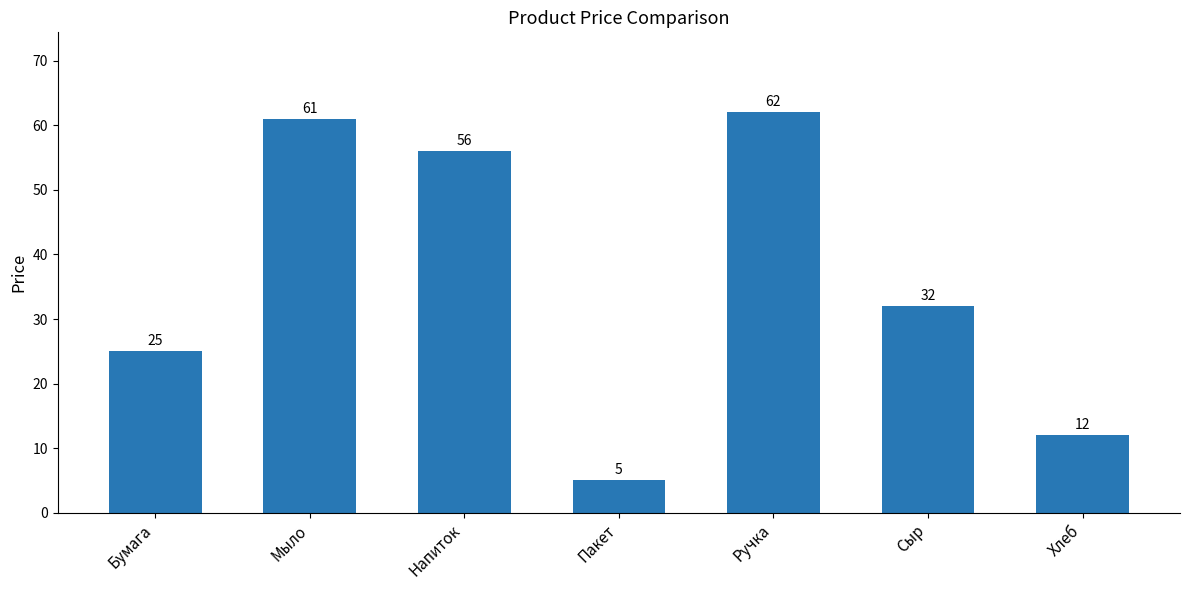

Reading left to right, extract all data points from this chart.

25	61	56	5	62	32	12